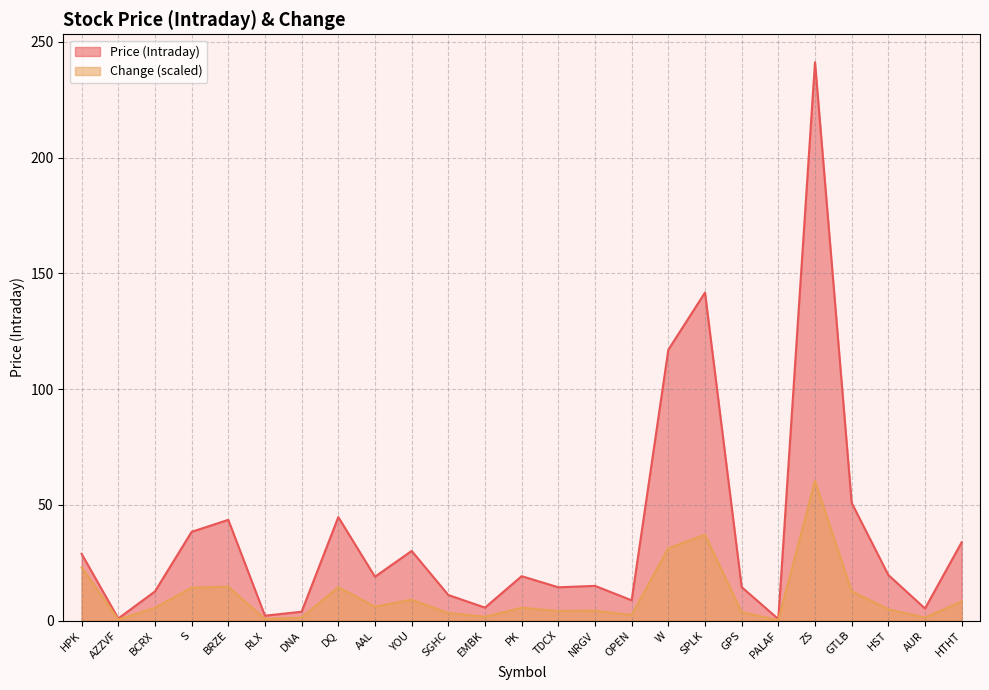

Reading left to right, what are all the values shown in this chart?

Price (Intraday): 28.8	0.9	12.6	38.4	43.5	2.1	3.8	44.7	18.9	30.1	11.1	5.6	19.2	14.4	15.0	8.8	117.0	141.7	14.5	0.7	241.2	50.9	19.7	5.2	33.8
Change: 23.0	0.5	5.5	14.3	14.6	0.7	1.3	14.5	6.0	9.0	3.3	1.7	5.5	4.1	4.3	2.4	31.3	37.1	3.6	0.2	60.3	12.7	4.9	1.3	8.3